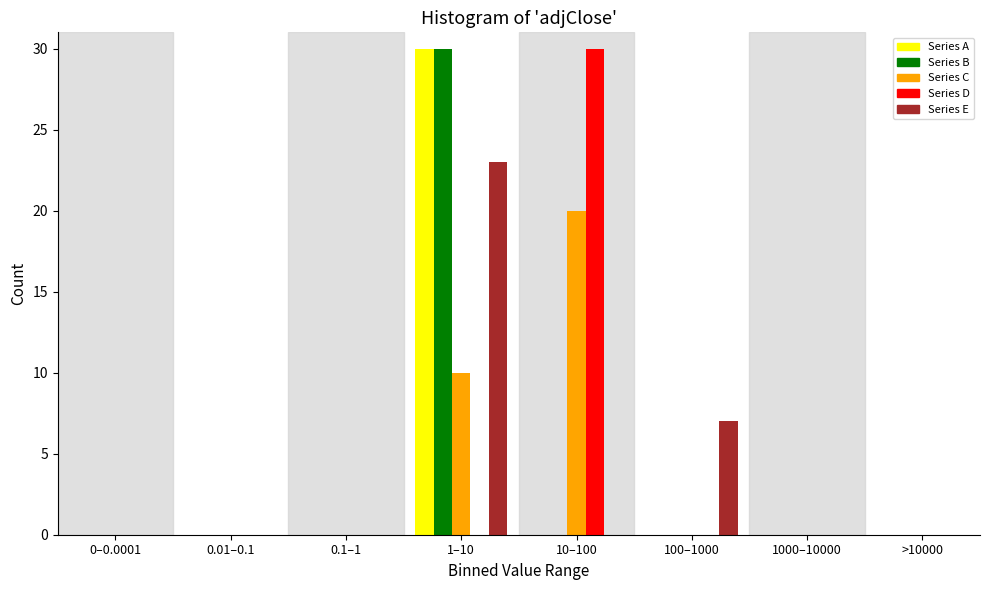

At which label is Series E closest to 11?

100–1000